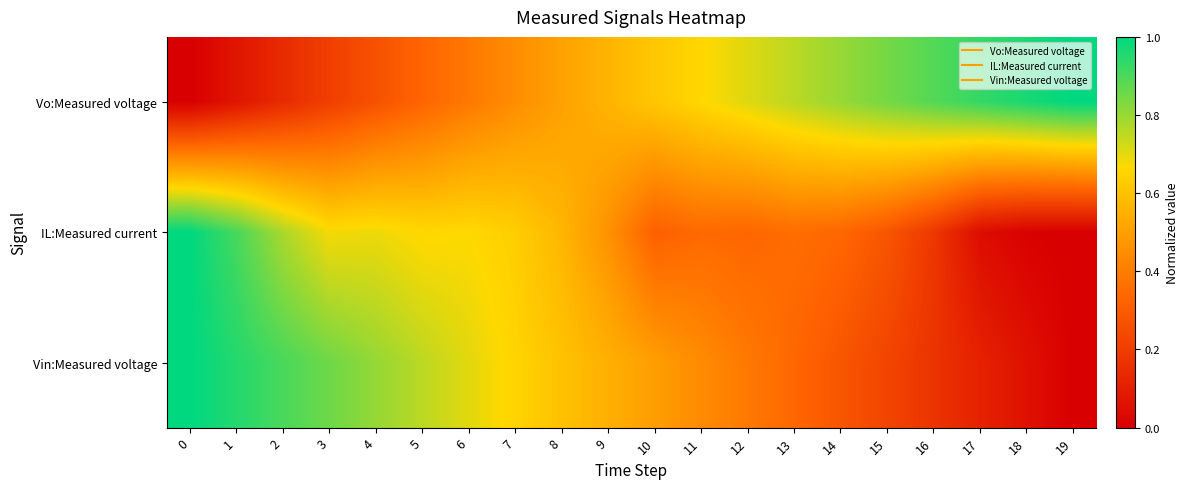

Reading left to right, extract all data points from this chart.

row_0: 0=0.0	1=0.1	2=0.1	3=0.2	4=0.3	5=0.3	6=0.4	7=0.4	8=0.5	9=0.6	10=0.6	11=0.7	12=0.7	13=0.8	14=0.8	15=0.8	16=0.9	17=0.9	18=1.0	19=1.0
row_1: 0=1.0	1=0.9	2=0.8	3=0.7	4=0.7	5=0.7	6=0.7	7=0.6	8=0.6	9=0.5	10=0.3	11=0.3	12=0.3	13=0.4	14=0.3	15=0.3	16=0.2	17=0.0	18=0.0	19=0.0
row_2: 0=1.0	1=1.0	2=0.9	3=0.9	4=0.8	5=0.8	6=0.7	7=0.7	8=0.6	9=0.5	10=0.5	11=0.4	12=0.4	13=0.3	14=0.3	15=0.2	16=0.2	17=0.1	18=0.1	19=0.0